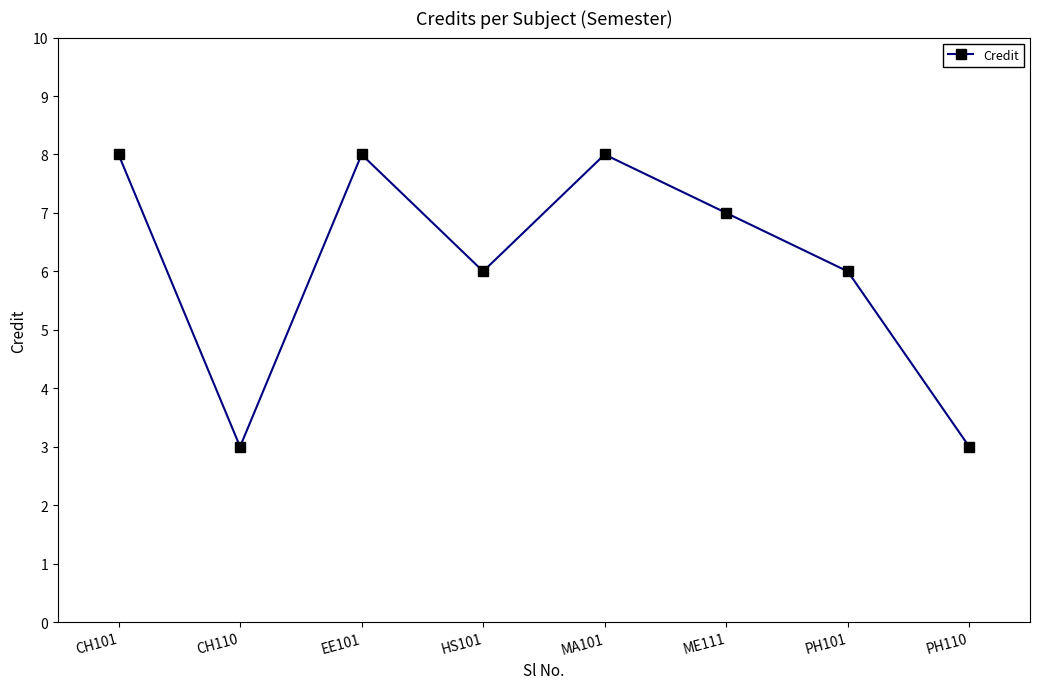

How many distinct data groups are displayed?

1